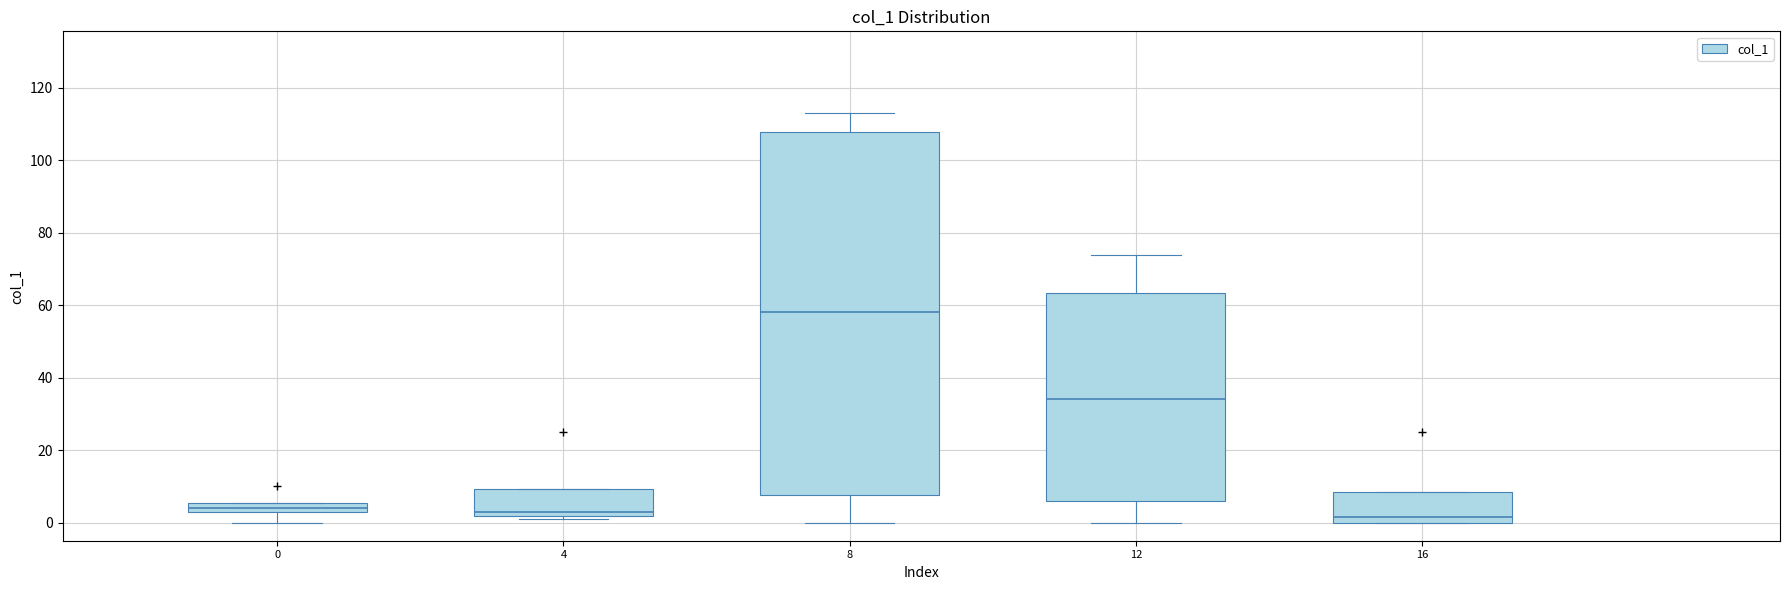

Which box's median line is the highest?

8